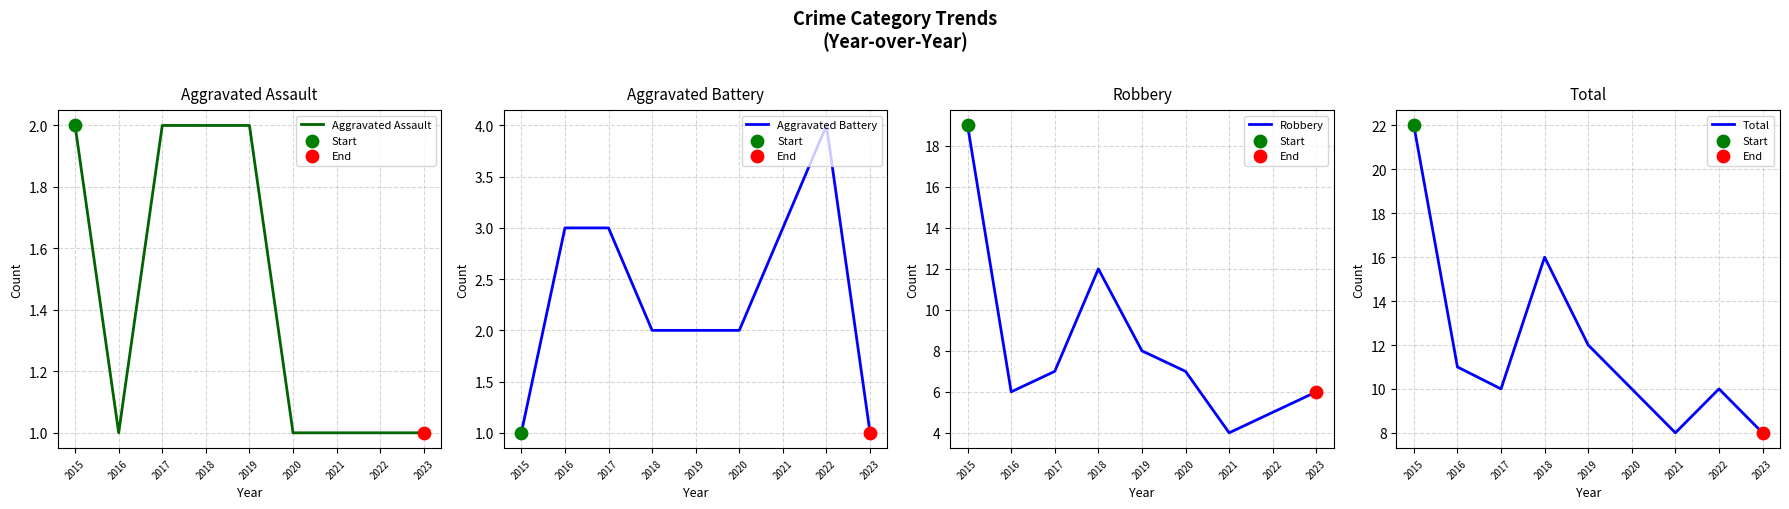

What is the total value across all series at 2015?

44